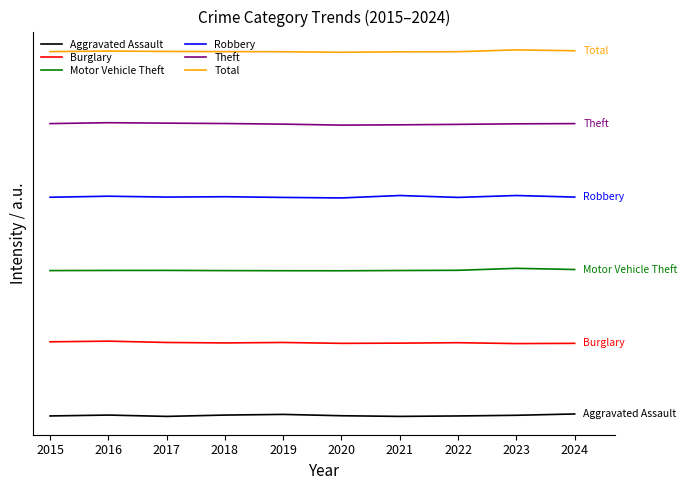

How many interior local peaks does the Motor Vehicle Theft series have?

2